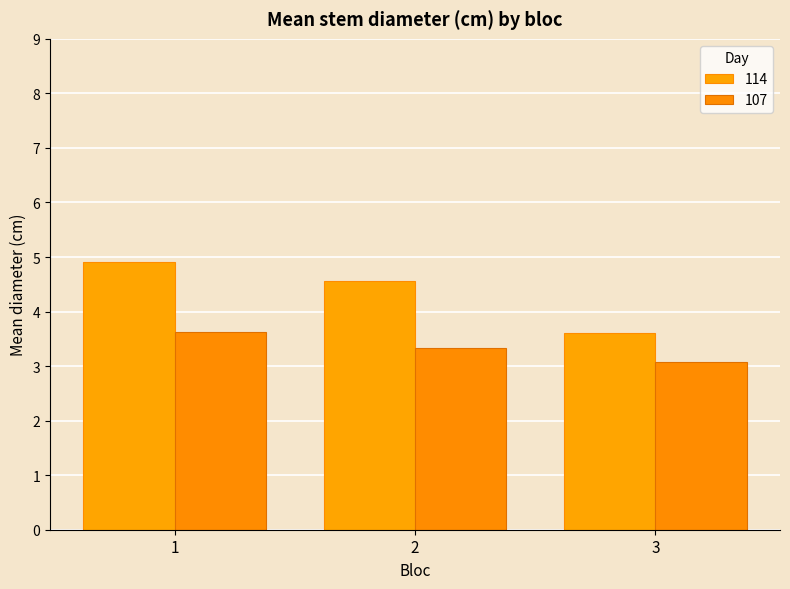

Which category has the highest value in the 107 series?

1